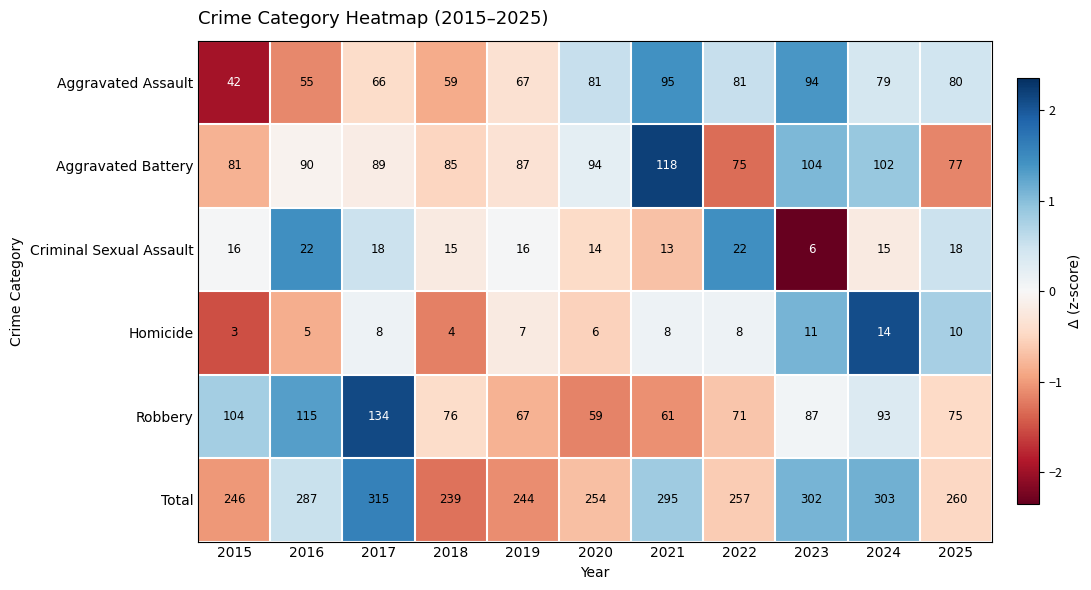

Which series has the widest spread of values?

Total